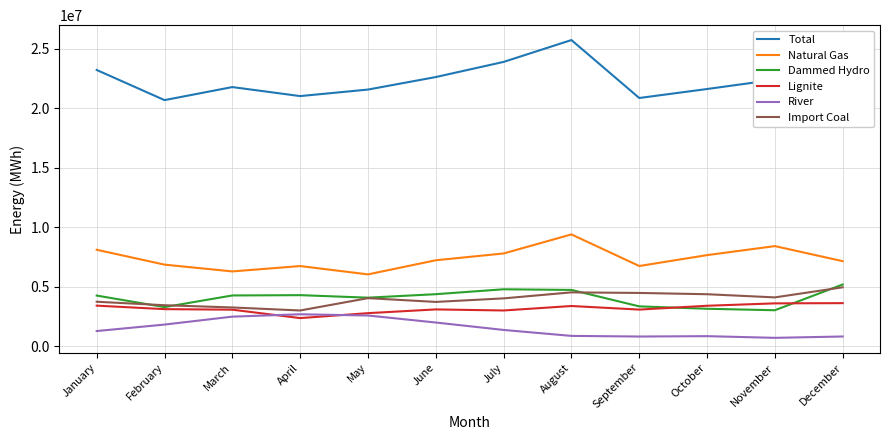

True or false: Natural Gas and Import Coal cross at least once.

False